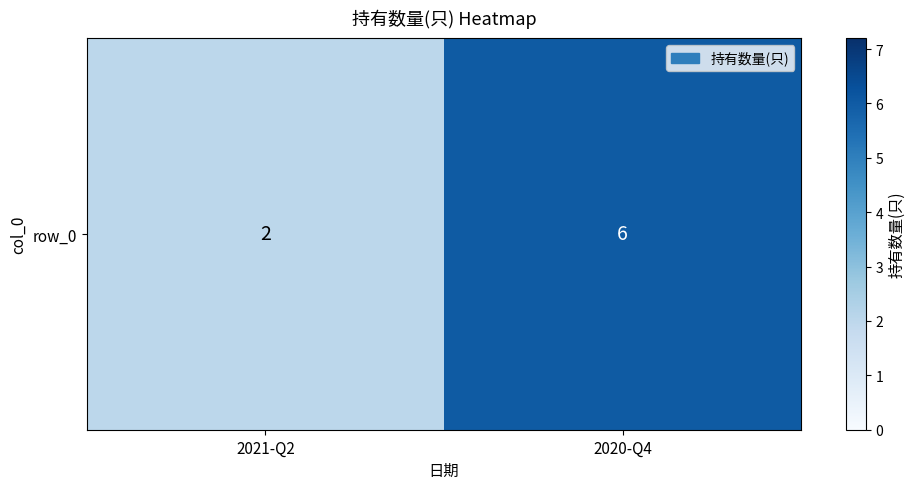

True or false: the data shows 3 at 2020-Q4.

False